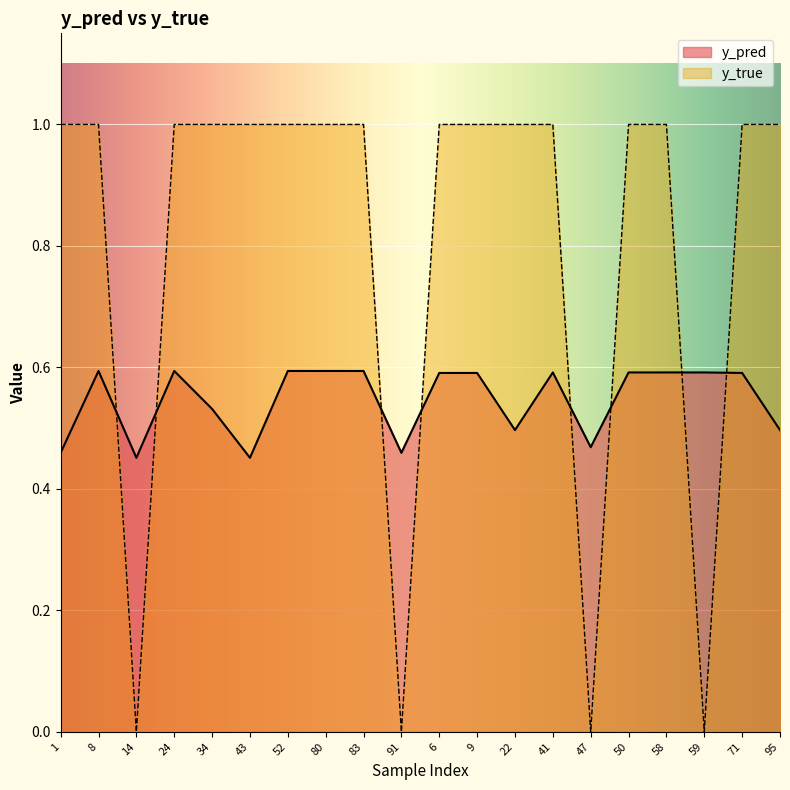

How many distinct data groups are displayed?

2